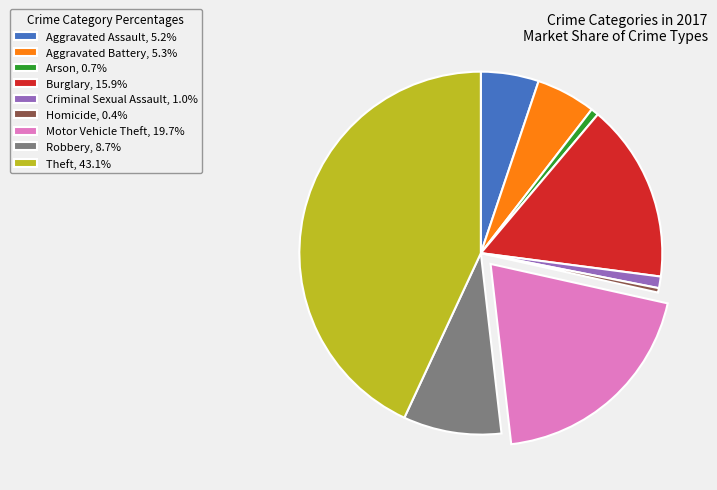

Count the number of slices in the pie.

9